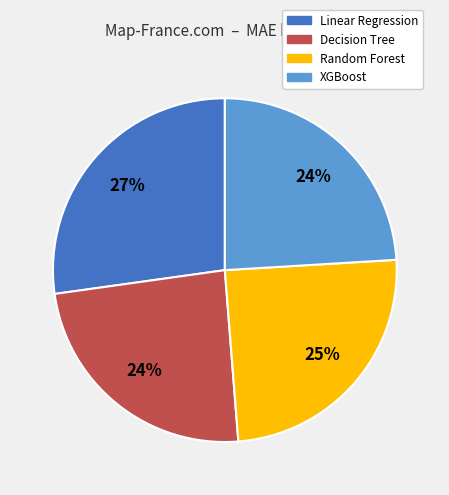

Is there a majority slice in this chart?

No